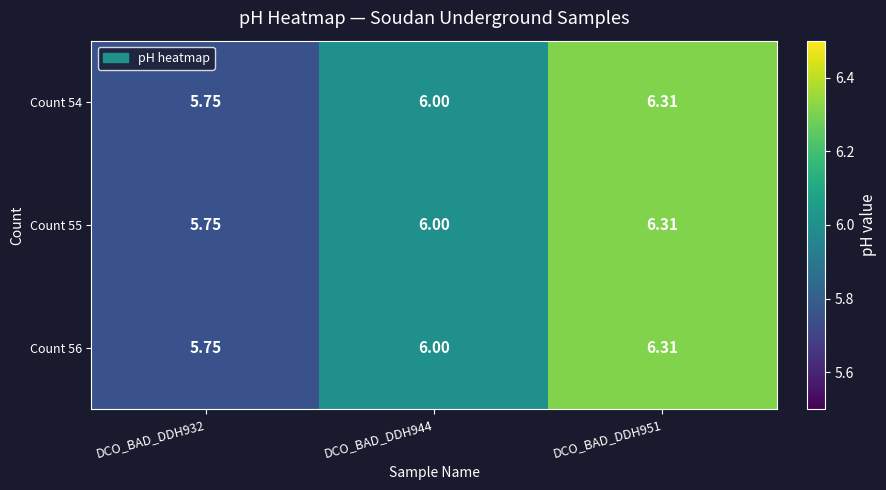

Count the number of categories in the chart.

3